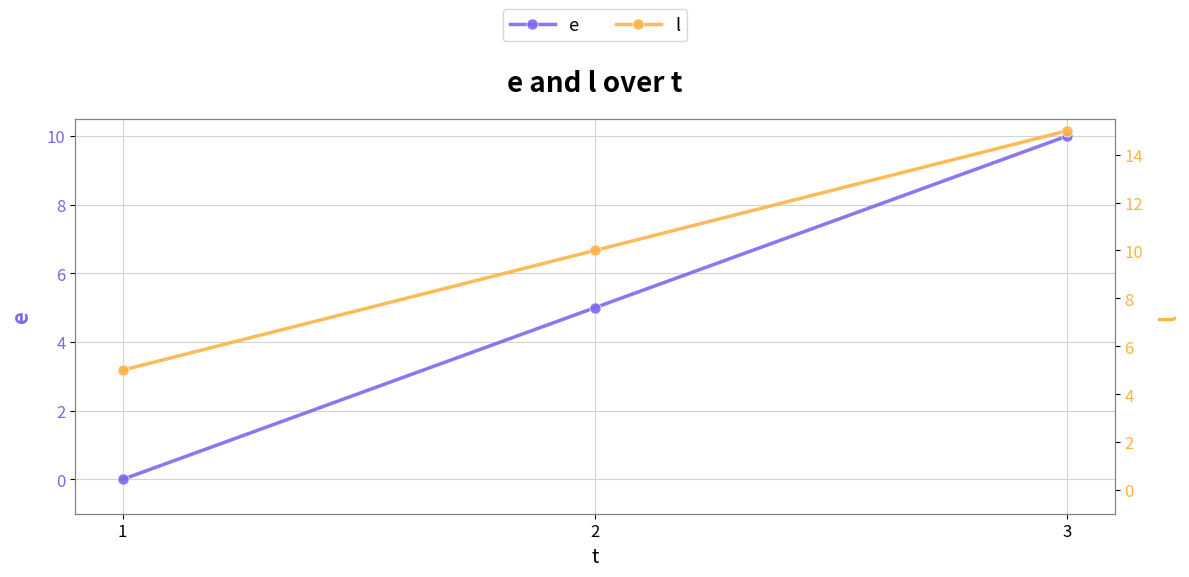

What is the sum of all l values?

30